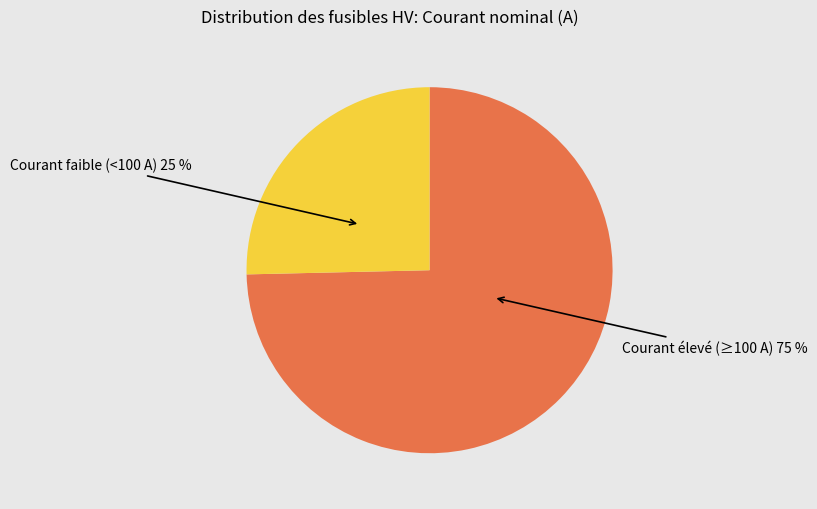

To the nearest percent, what is the average slice percentage?

50%